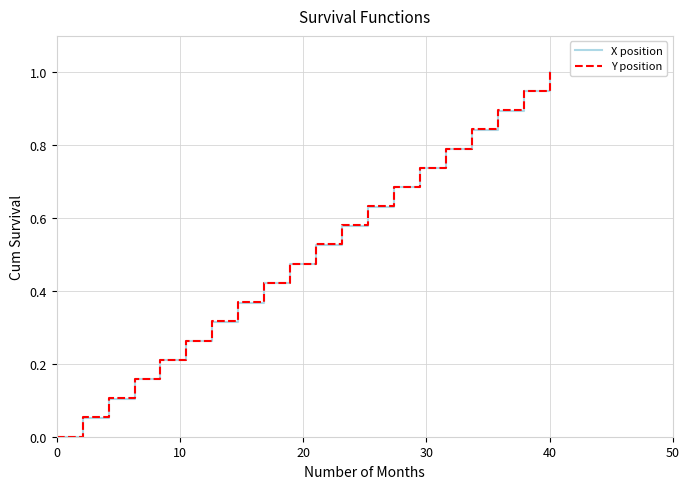

At which label does X position reach its peak?

40